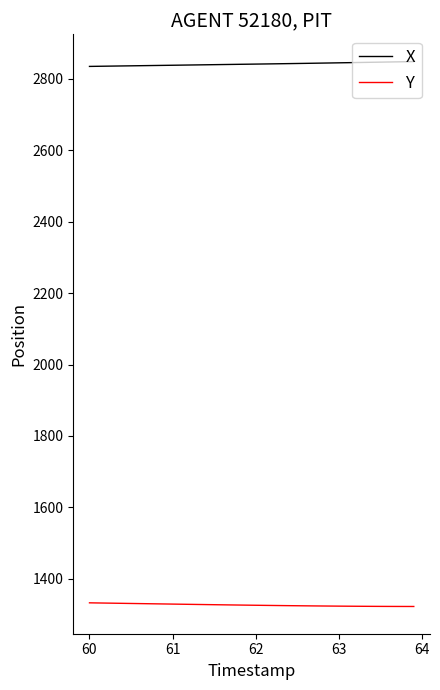

What is the difference between the second highest and minimum values in the X series?

13.1